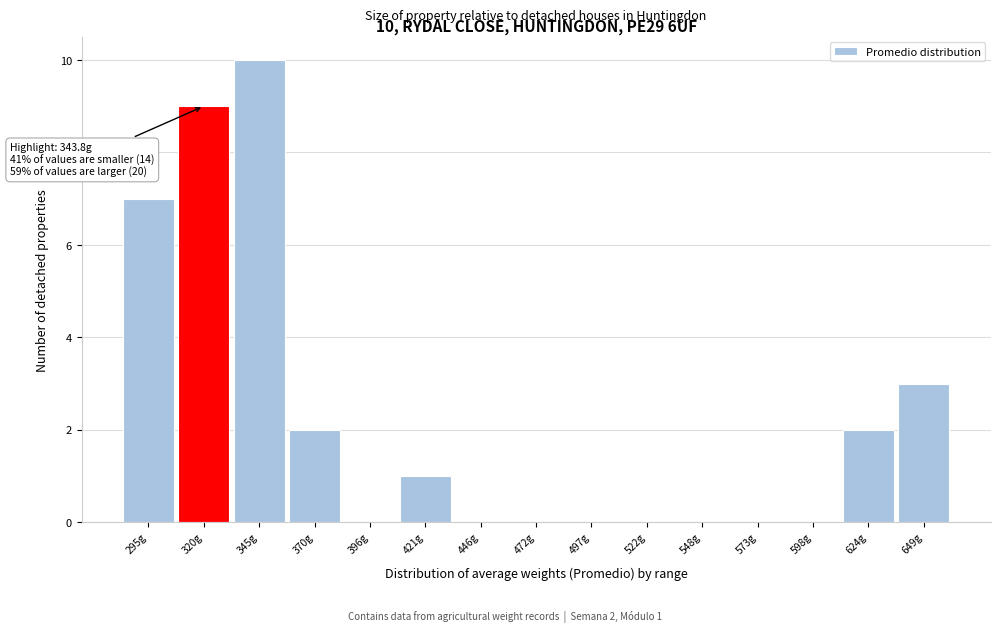

Reading left to right, extract all data points from this chart.

295g=7	320g=9	345g=10	370g=2	396g=0	421g=1	446g=0	472g=0	497g=0	522g=0	548g=0	573g=0	598g=0	624g=2	649g=3